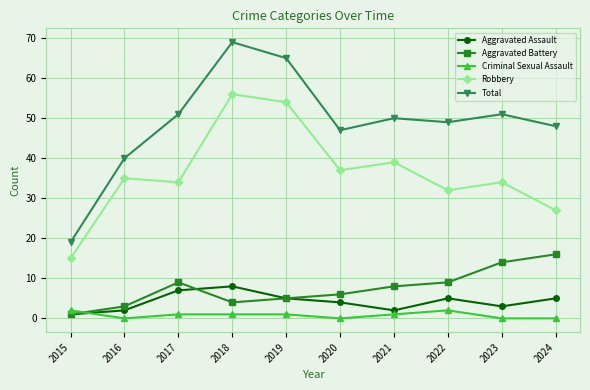

True or false: Robbery and Aggravated Assault cross at least once.

False